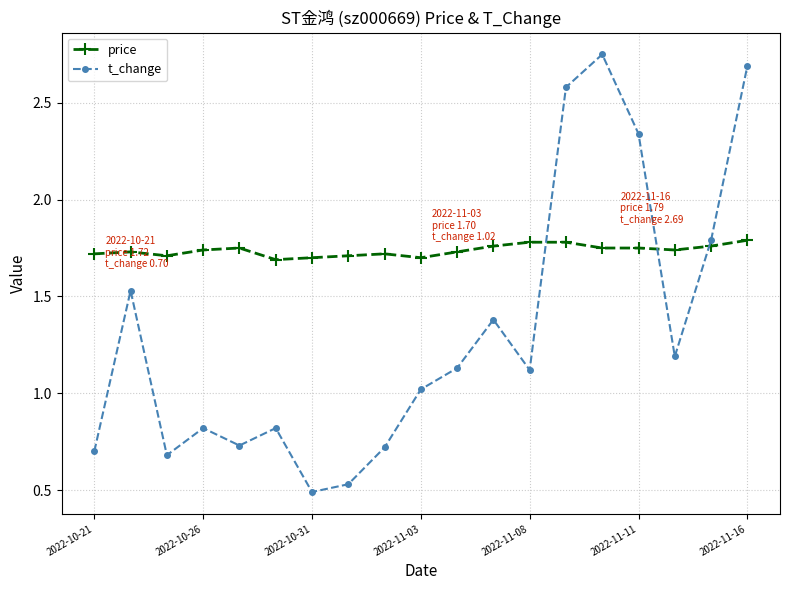

Which series has the largest total across all categories?

price